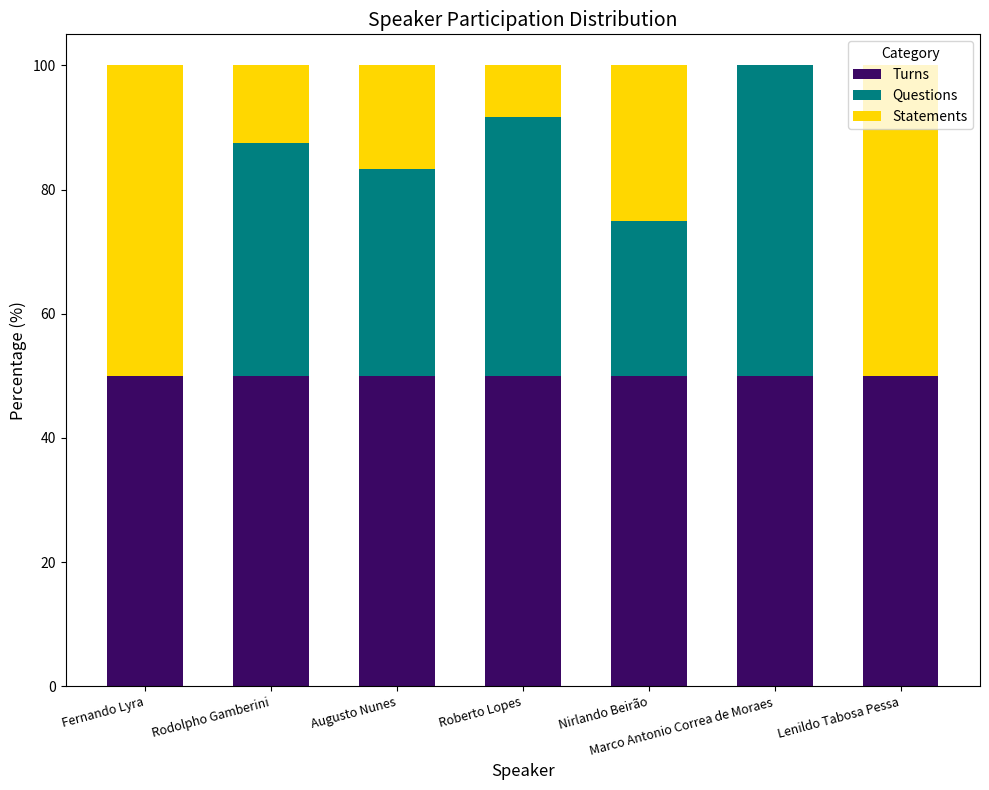

True or false: Turns has a value of 87.8 at Rodolpho Gamberini.

False